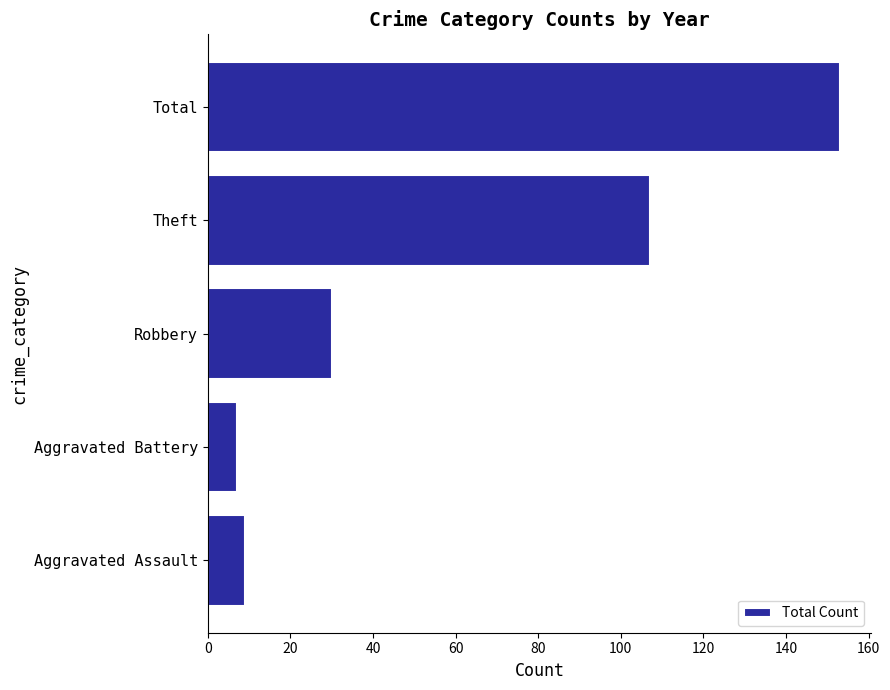

What value does the data have at Theft?

107